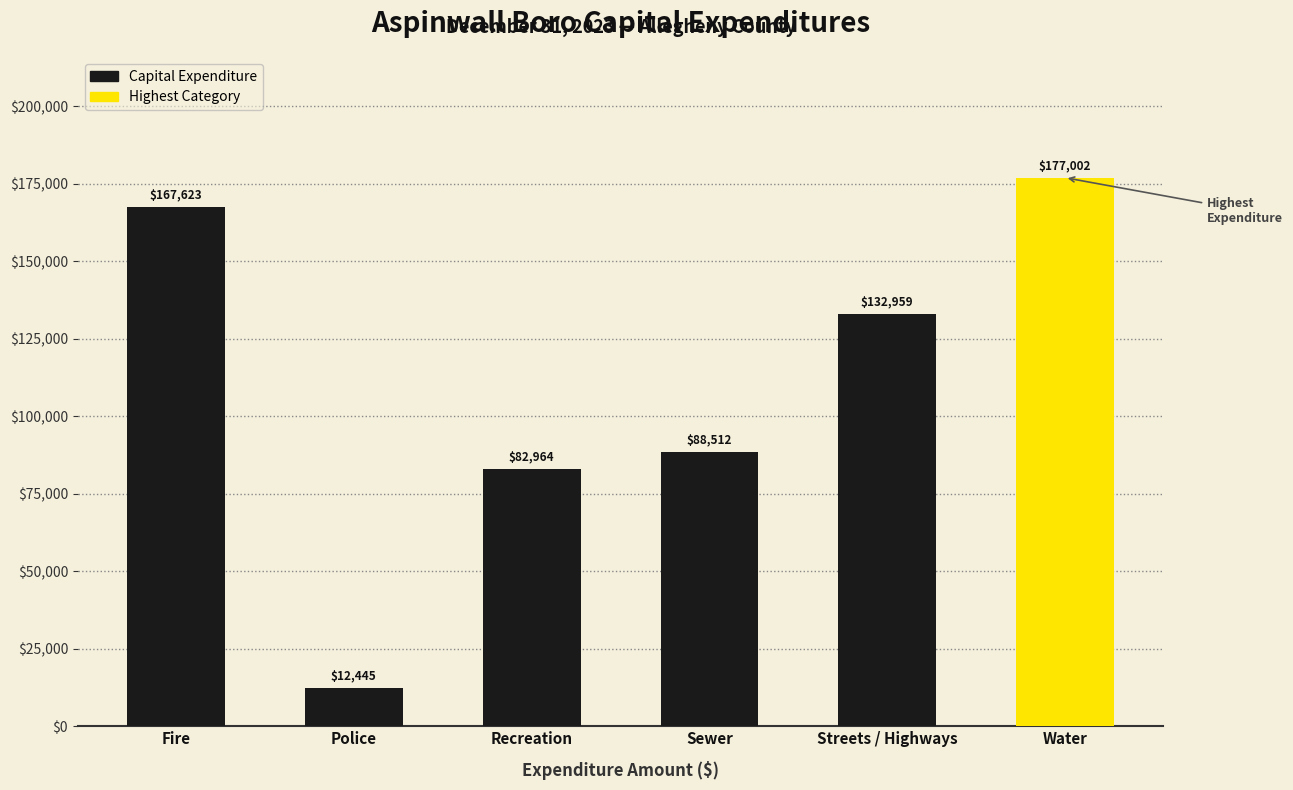

Reading left to right, list all the values displayed in this chart.

167623	12445	82964	88512	132959	177002